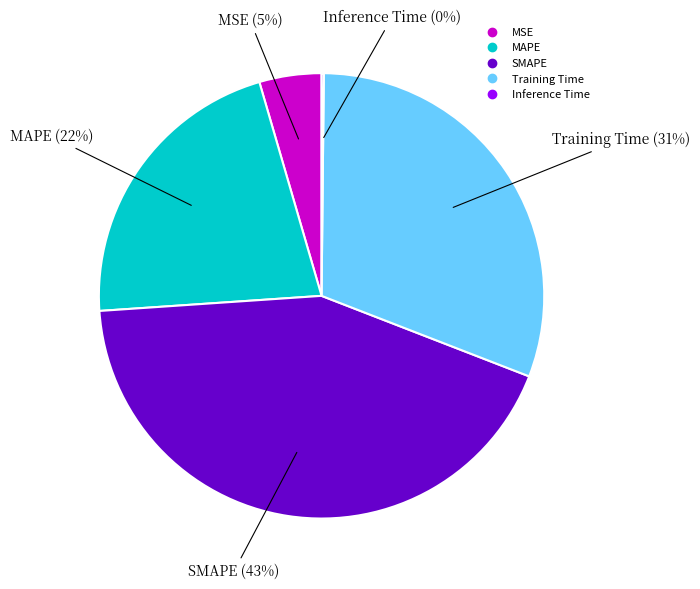

Combined, do SMAPE and MSE account for over 50%?

No